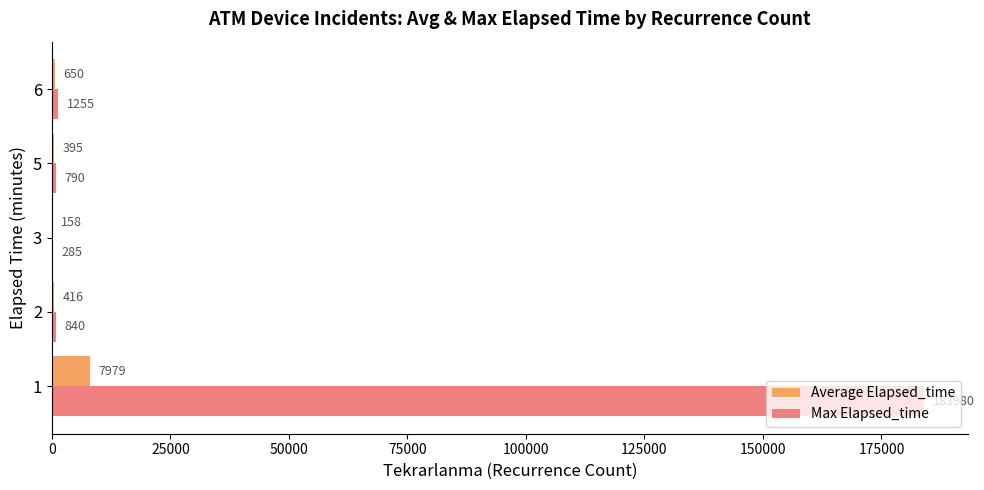

At which label is Max Elapsed_time closest to 92132?

6